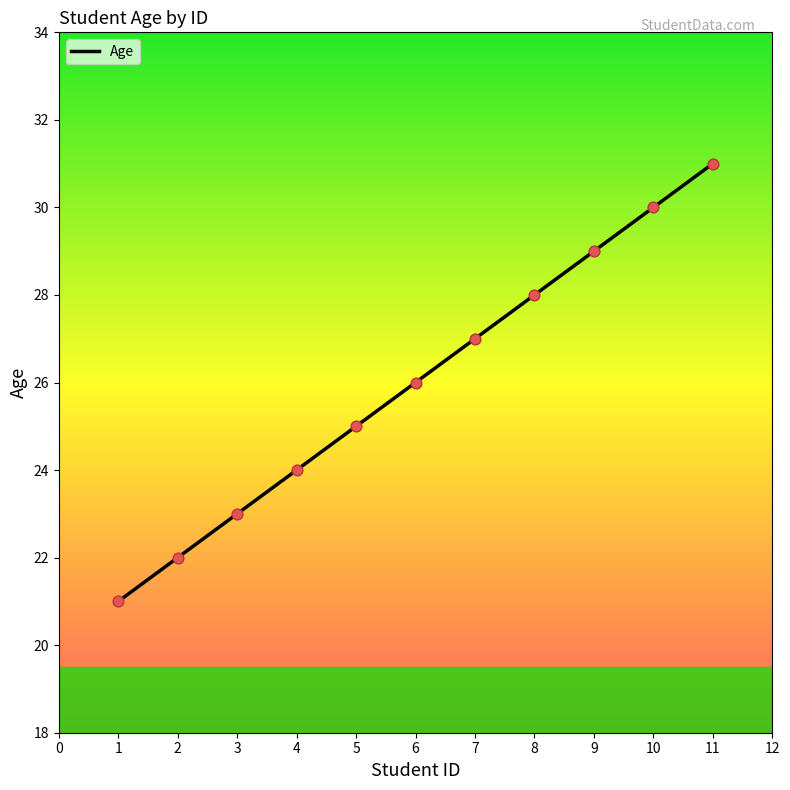

What is the change in value from 5 to 9?

+4